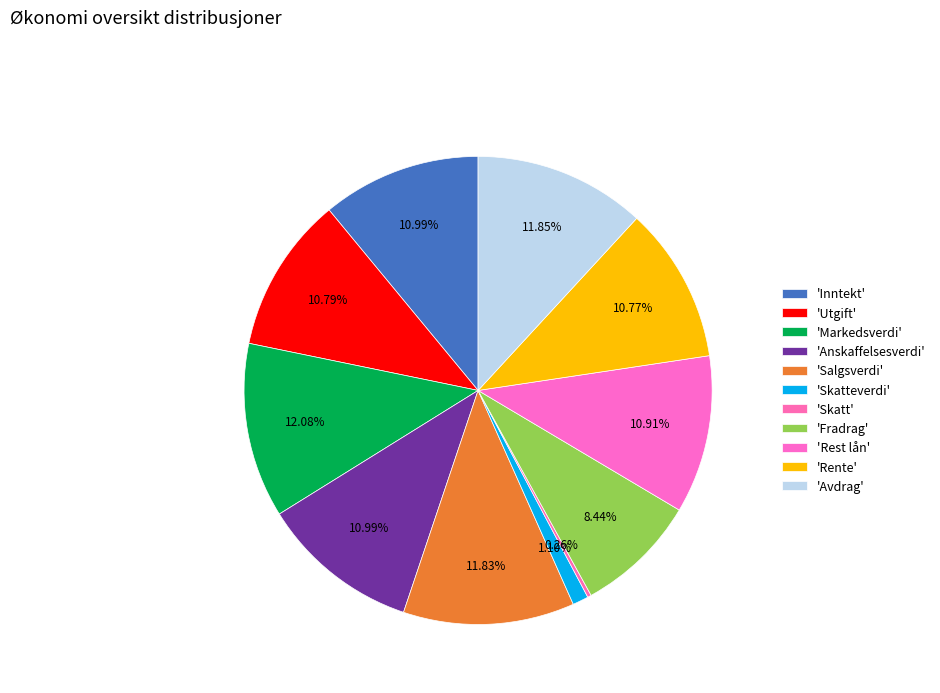

How many segments does this pie chart have?

11